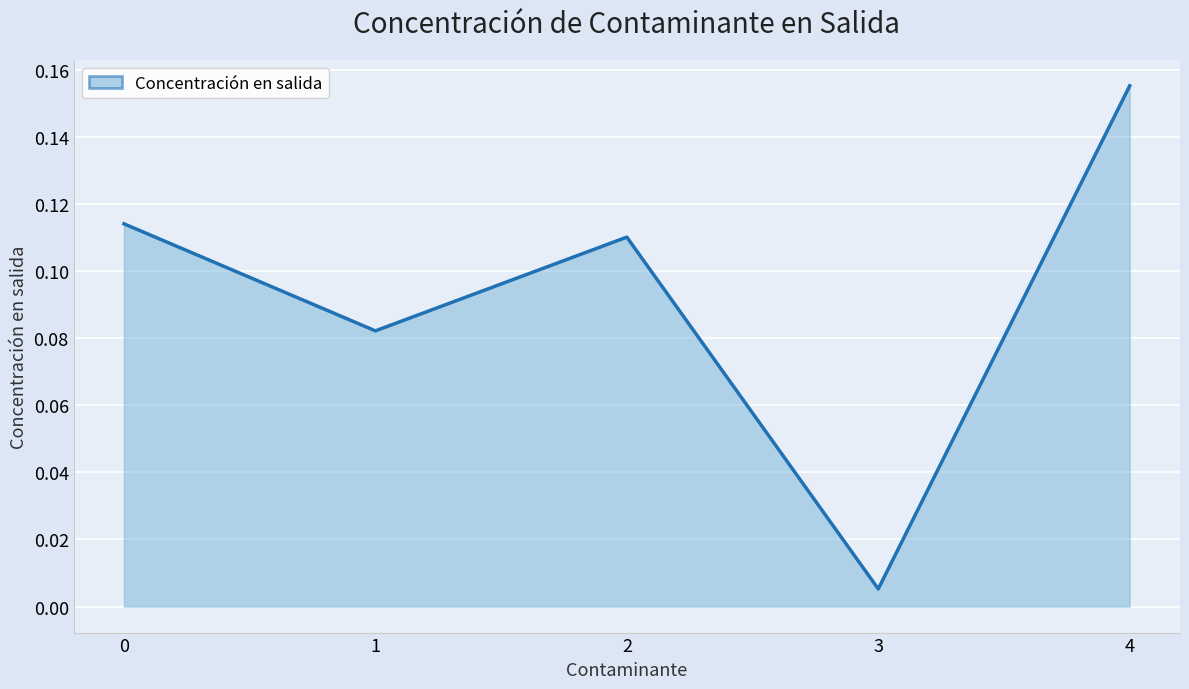

What is the sum of all values?

0.5